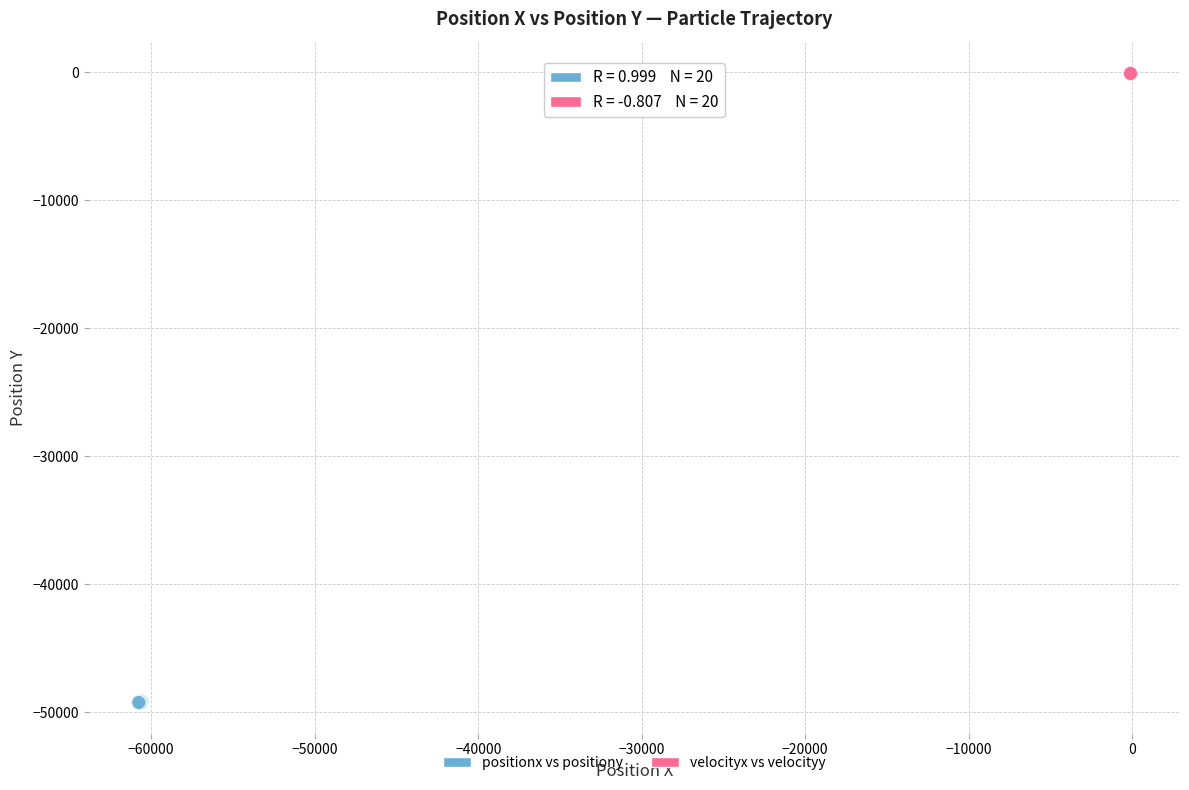

What are all the series names shown in the legend?

positionx vs positiony, velocityx vs velocityy